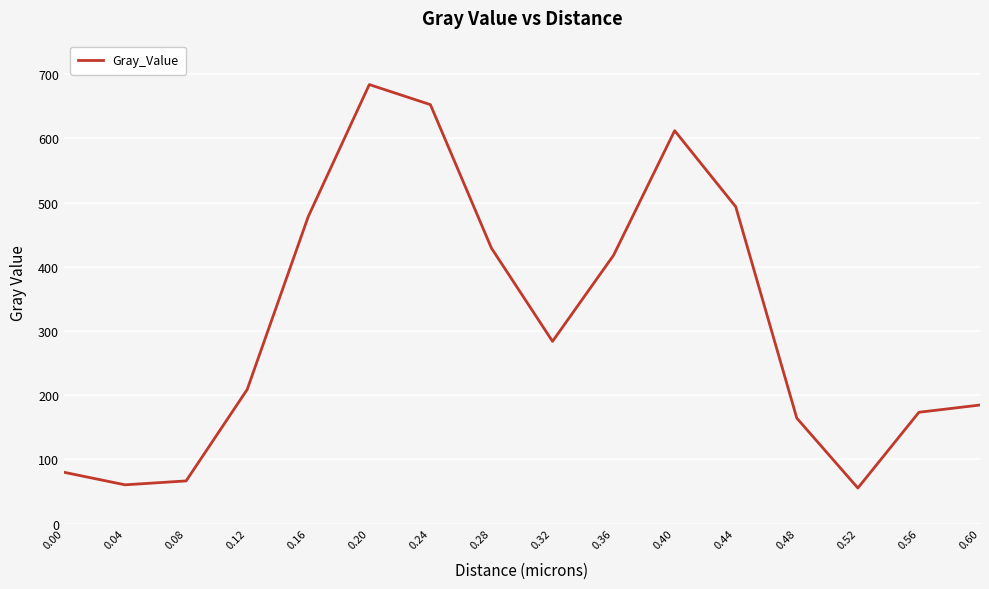

What is the change in value from 0.48 to 0.56?

+9.1